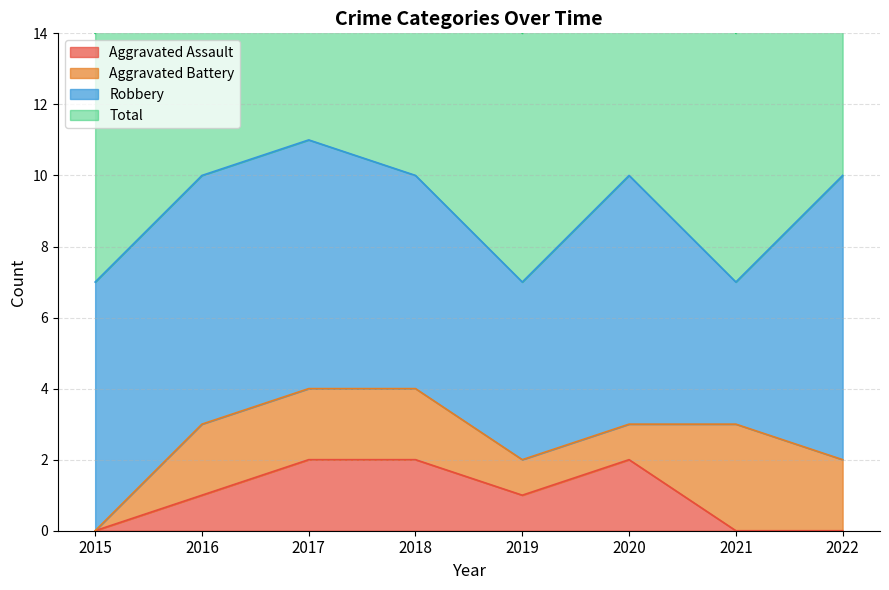

Where is the first local maximum for Aggravated Assault?

2020